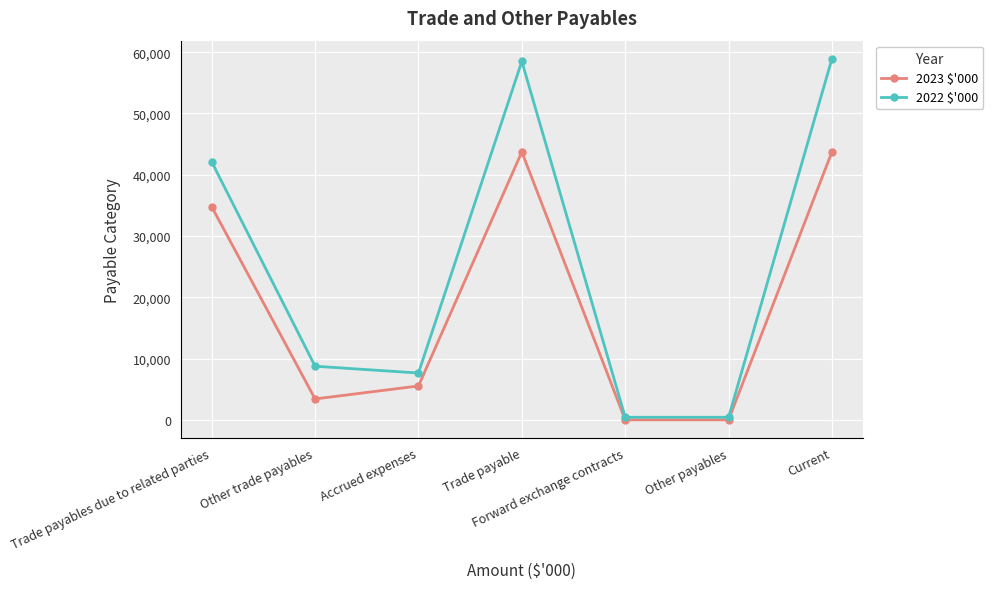

Where does the 2022 $'000 series first go above 8756?

Trade payables due to related parties